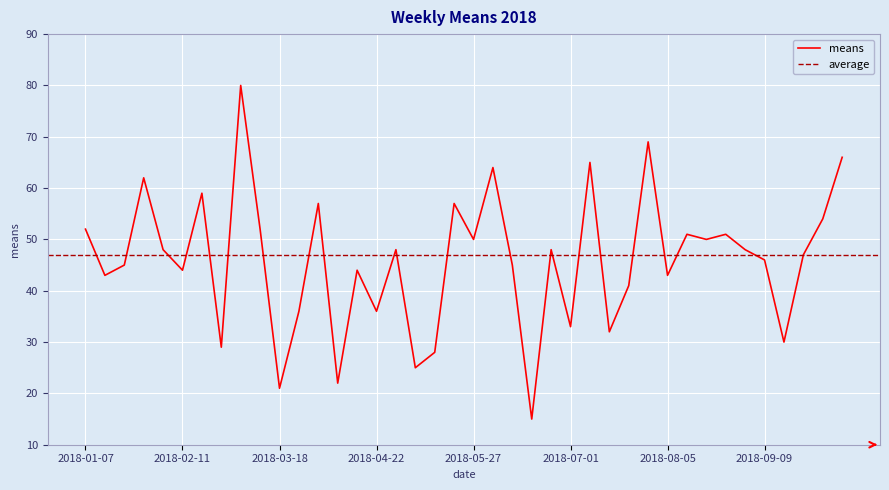

At which category does the data reach its first local peak?

2018-01-28